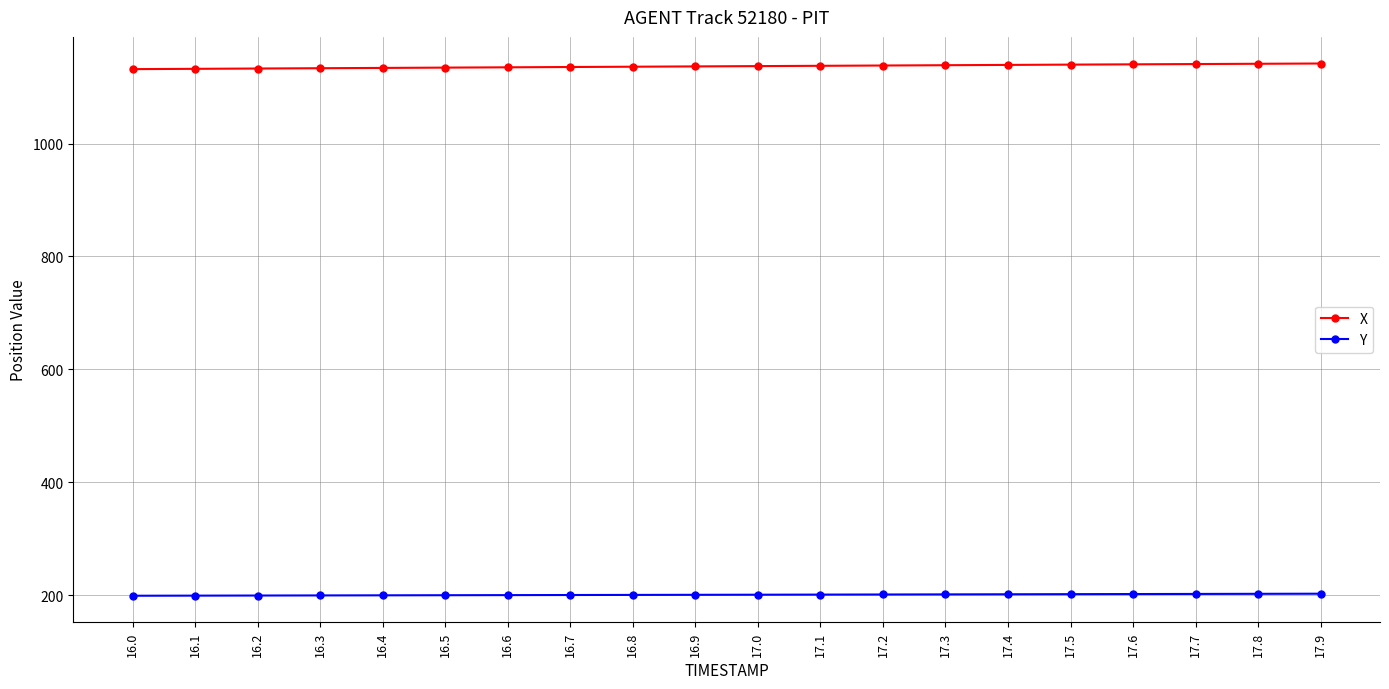

What is the difference between the highest and lowest values at 17.2?

937.5